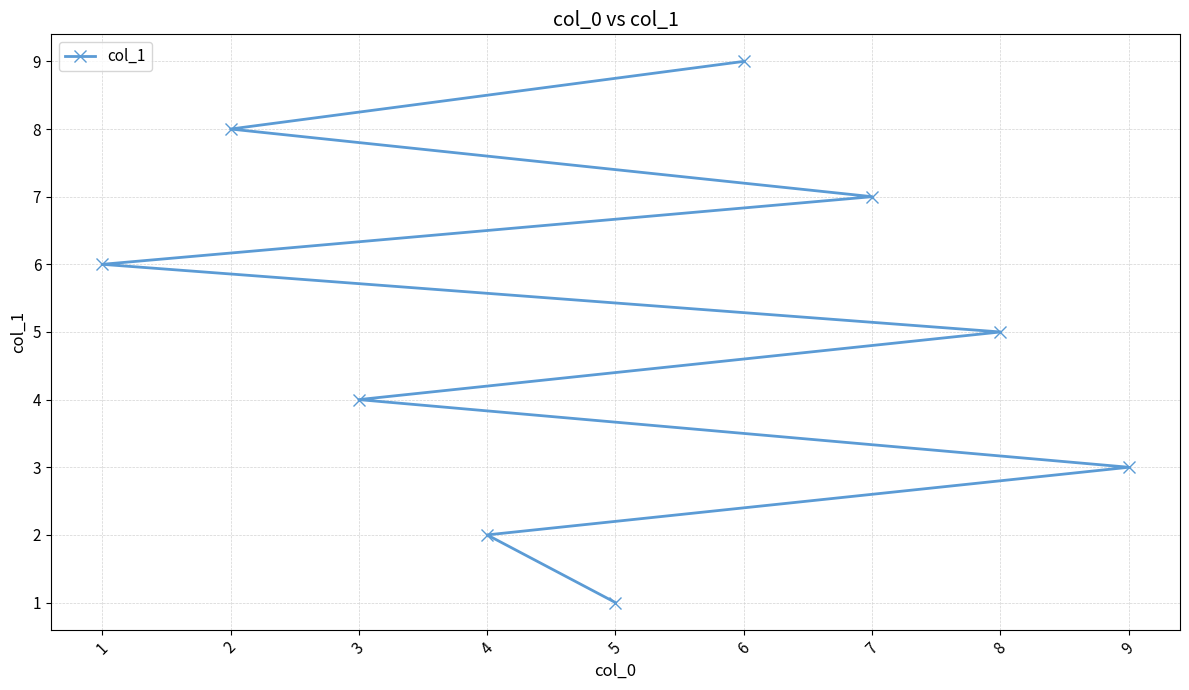

What is the value of the 6th point from the left?

9